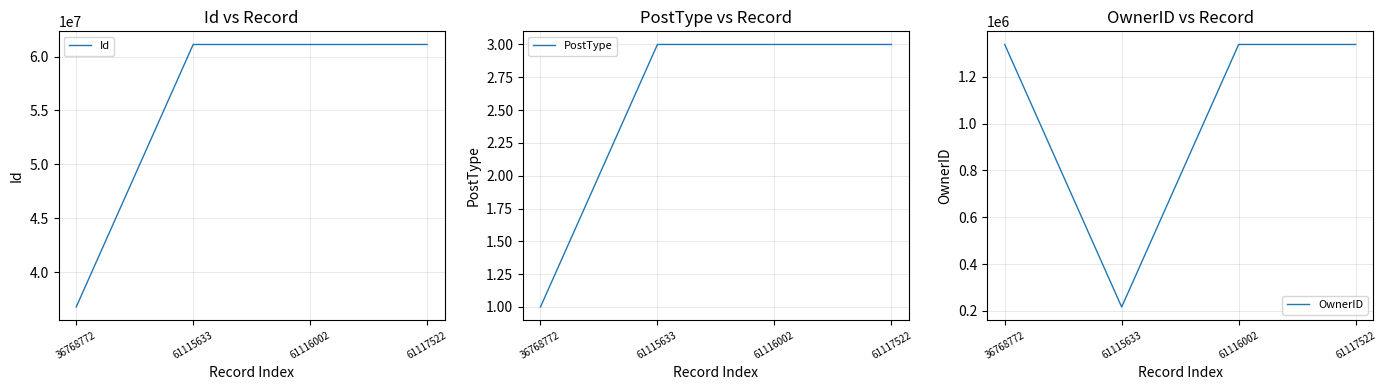

Reading left to right, list all the values displayed in this chart.

Id: 36768772	61115633	61116002	61117522
PostType: 1	3	3	3
OwnerID: 1337691	216679	1337691	1337691